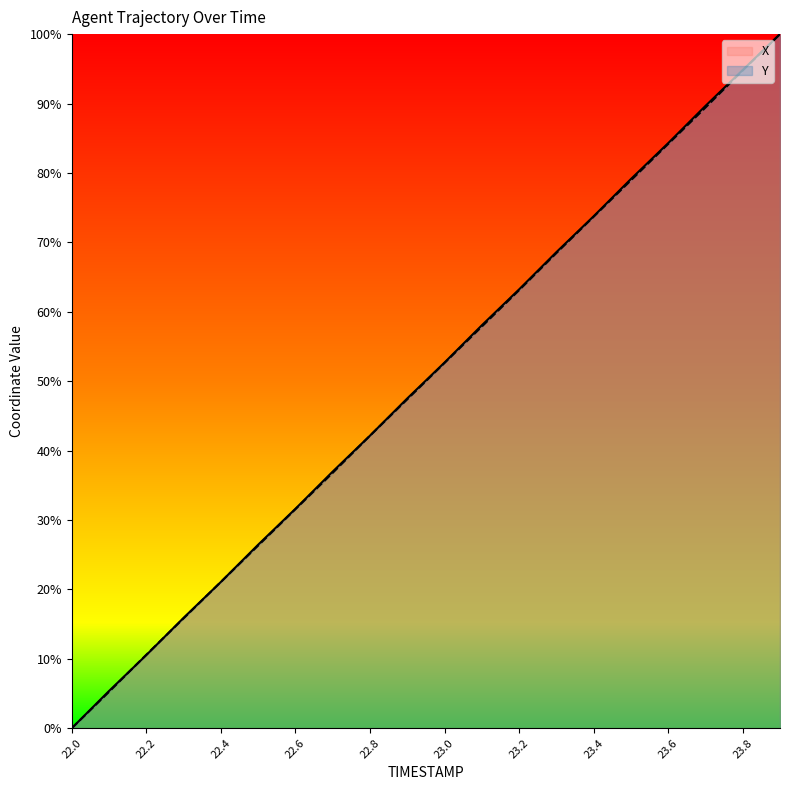

Rank the series by their average value, from highest to lowest.

X, Y